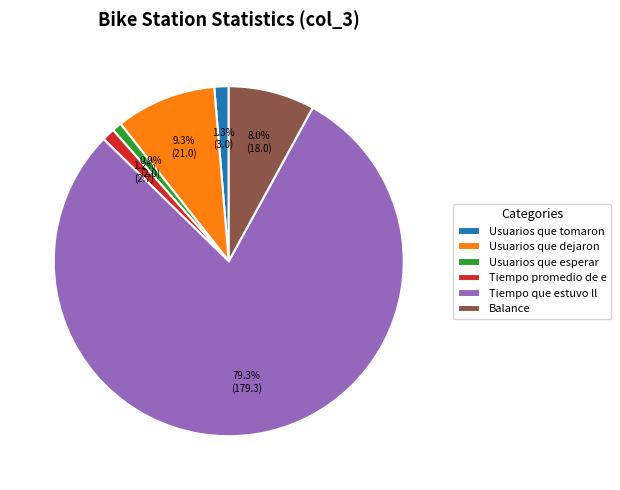

How much of the chart is everything except Tiempo que estuvo ll?

20.7%